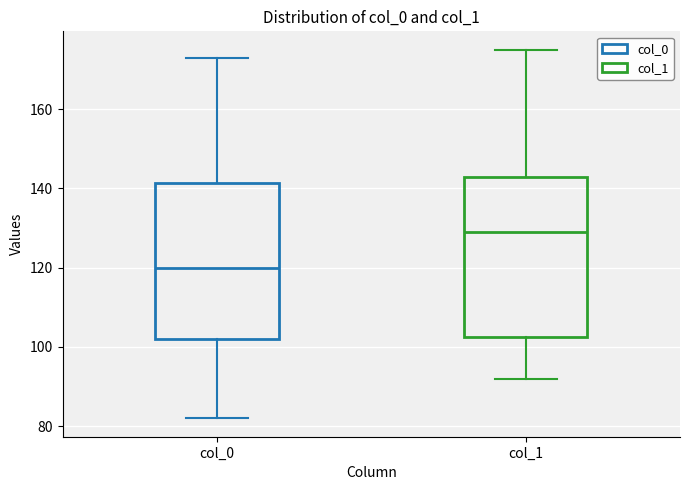

Reading left to right, transcribe this box plot: for each box, give where its median line is, the range the box spans, and where its two whiskers end, as read against the y-axis. The values are not printed on the chart, so give them approximately, as read against the axis.

col_0: median 120, box 102 to 142, whiskers 82 to 174
col_1: median 130, box 102 to 144, whiskers 92 to 176